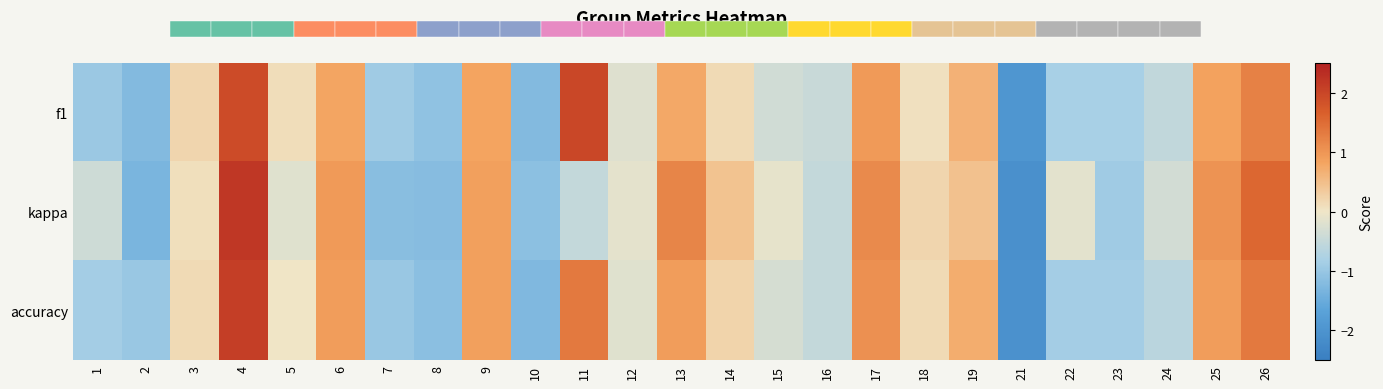

Between 3 and 18, which series saw the biggest shift?

f1